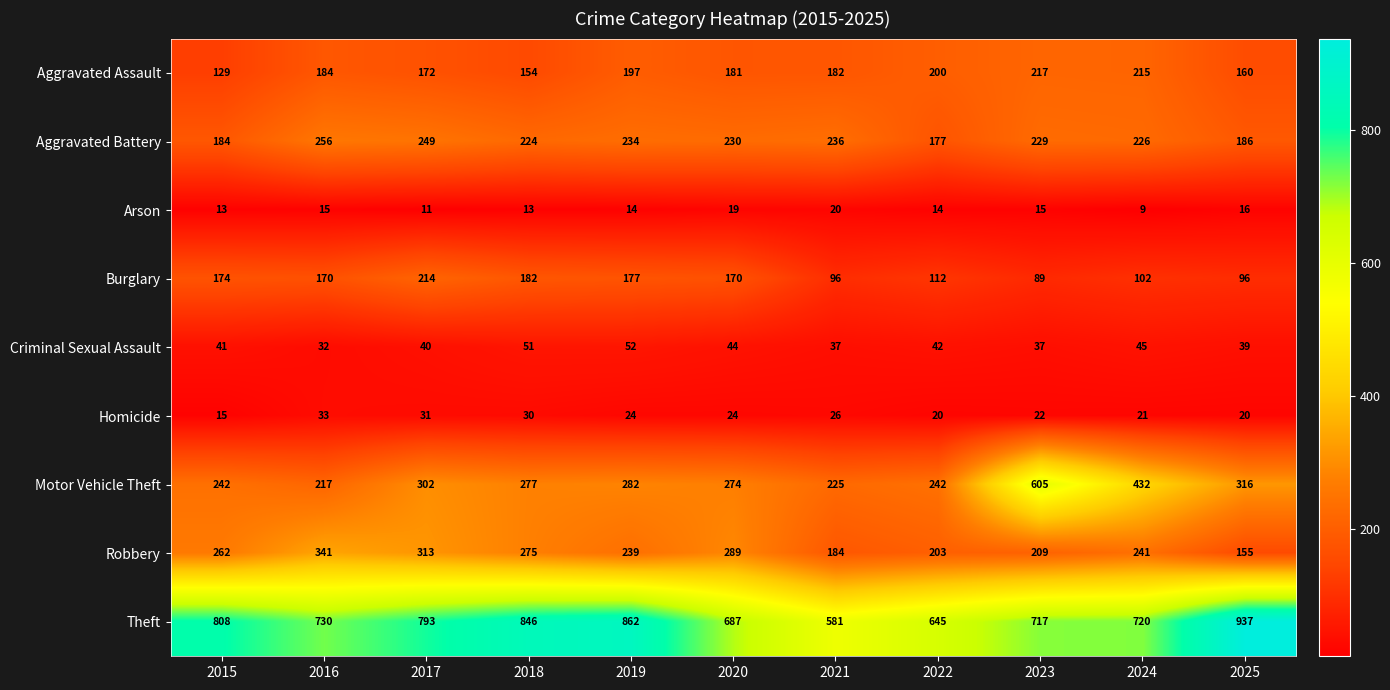

At which category does the chart reach its minimum across all series?

2024